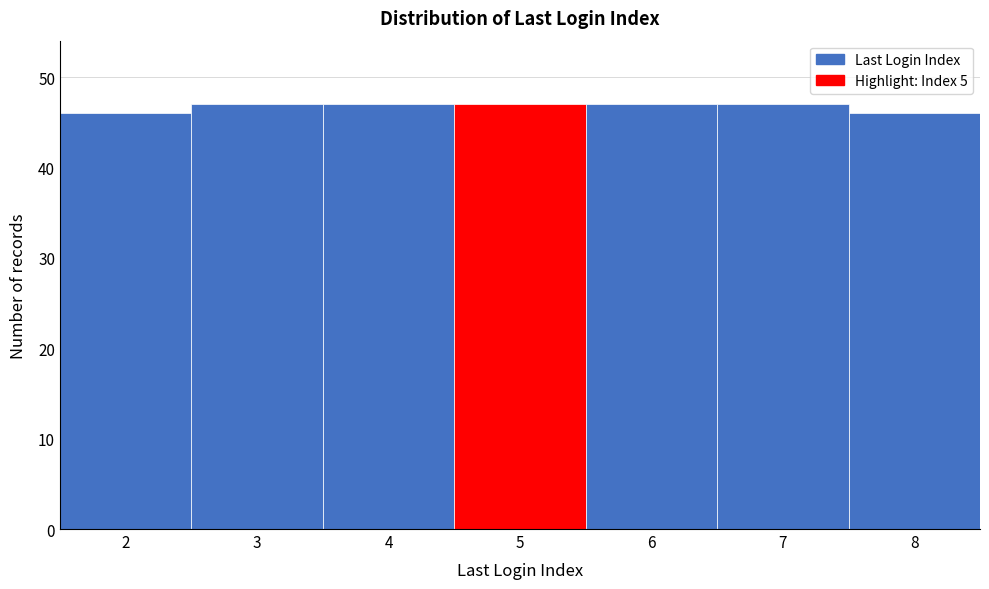

Reading left to right, transcribe all the data shown in this chart.

2=46	3=47	4=47	5=47	6=47	7=47	8=46